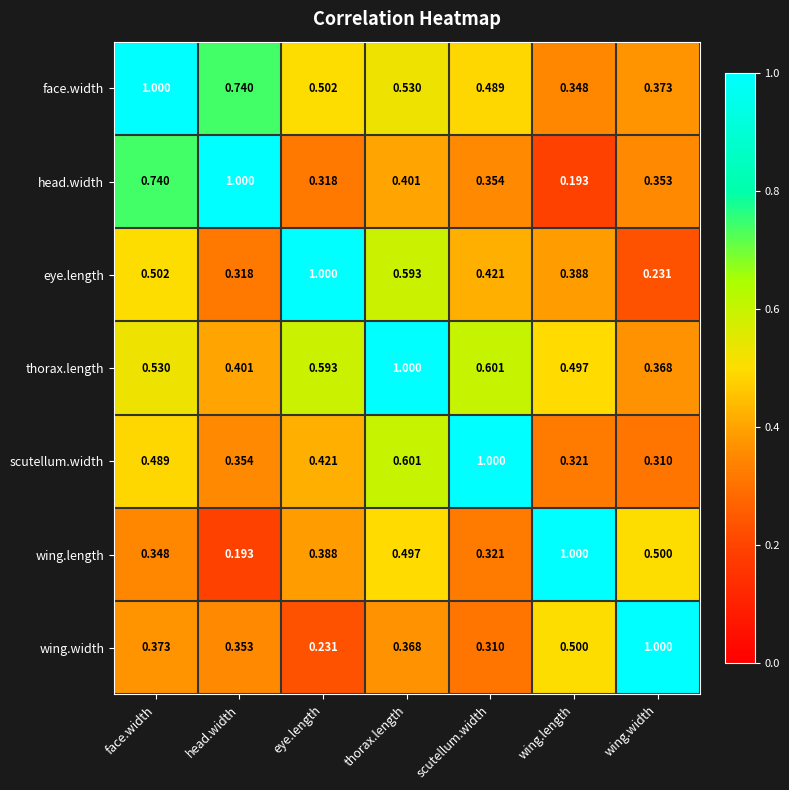

Rank the categories by wing.length value from lowest to highest.

head.width, scutellum.width, face.width, eye.length, thorax.length, wing.width, wing.length